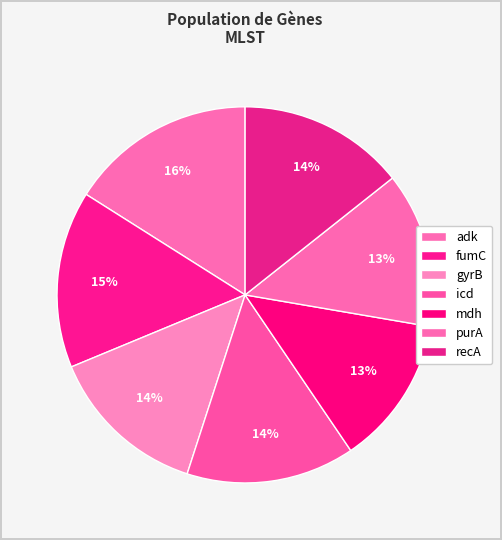

To the nearest percent, what is the difference between the largest and smallest slice percentages?

3%